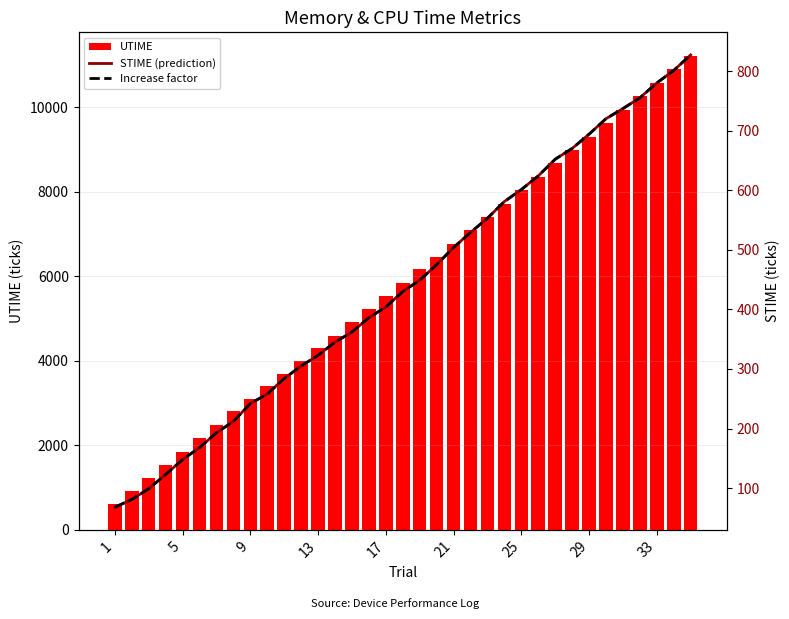

What is the sum of all UTIME values?

205619